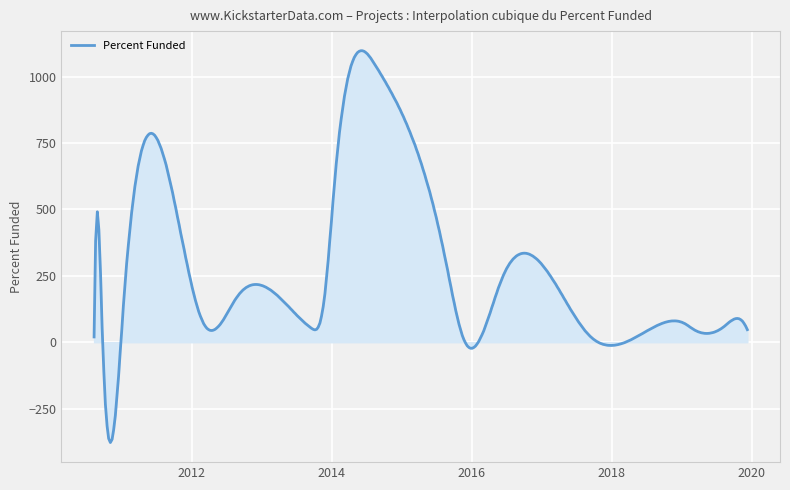

What is the sum of all values?

111645.2